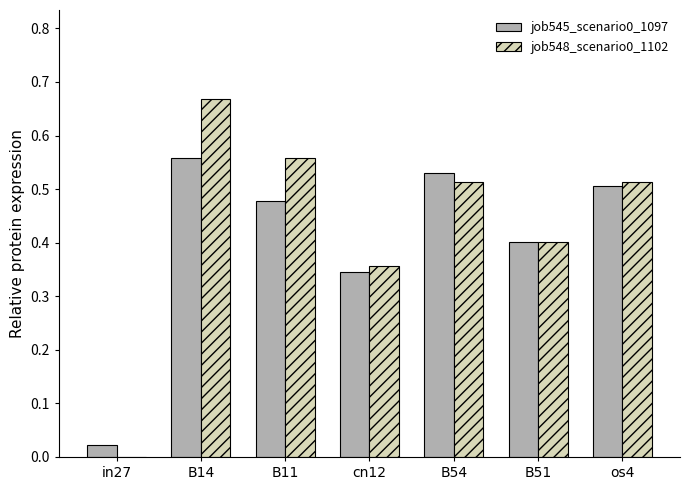

True or false: job545_scenario0_1097 has a value of 0.0 at in27.

True